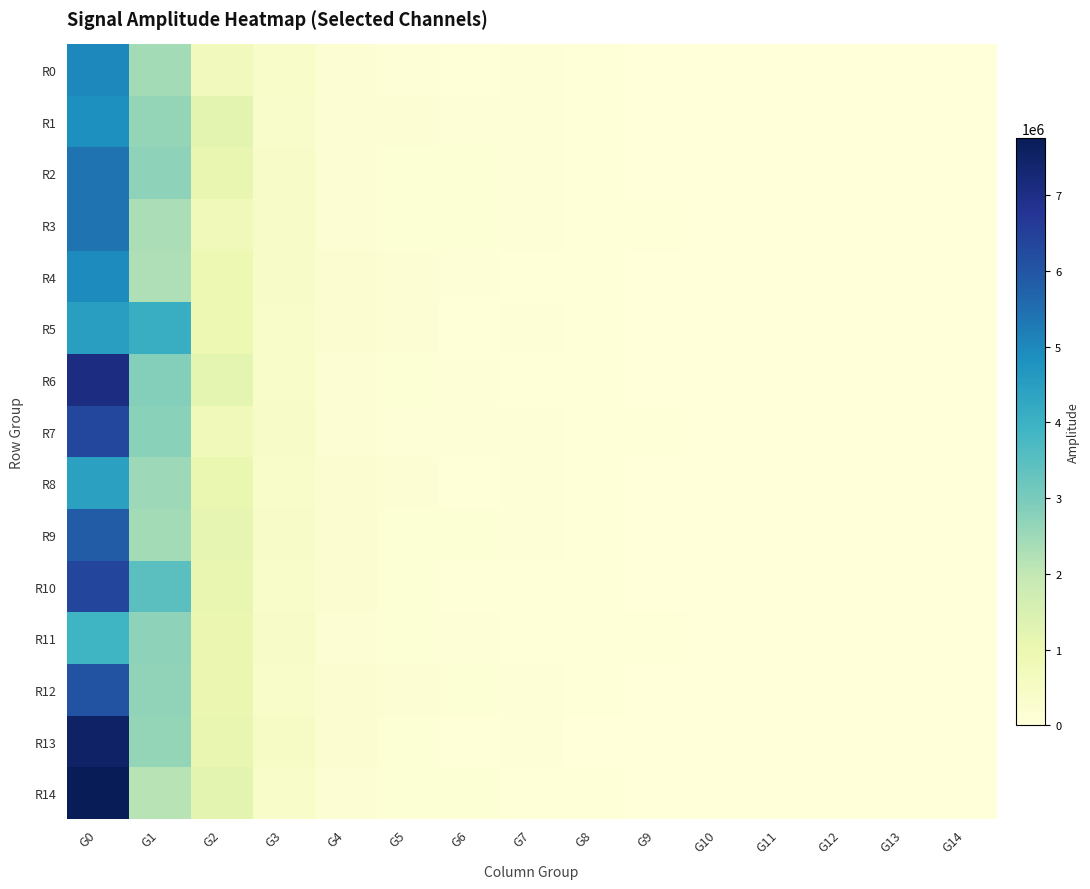

At which category does the chart reach its minimum across all series?

G13